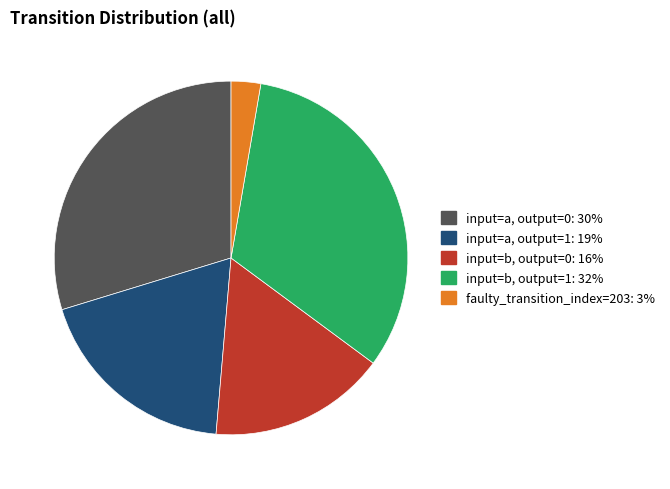

How many segments does this pie chart have?

5